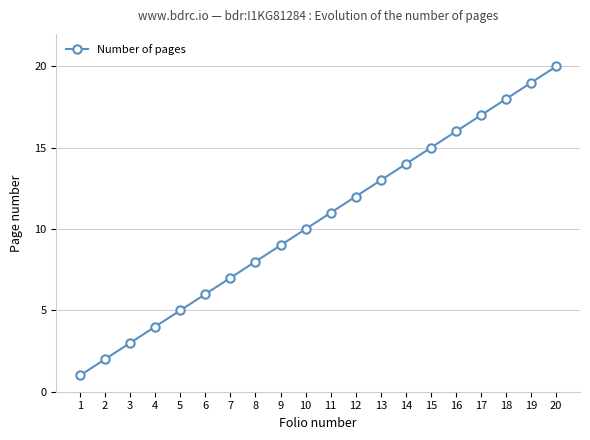

List the labels in order of value, largest first.

20, 19, 18, 17, 16, 15, 14, 13, 12, 11, 10, 9, 8, 7, 6, 5, 4, 3, 2, 1